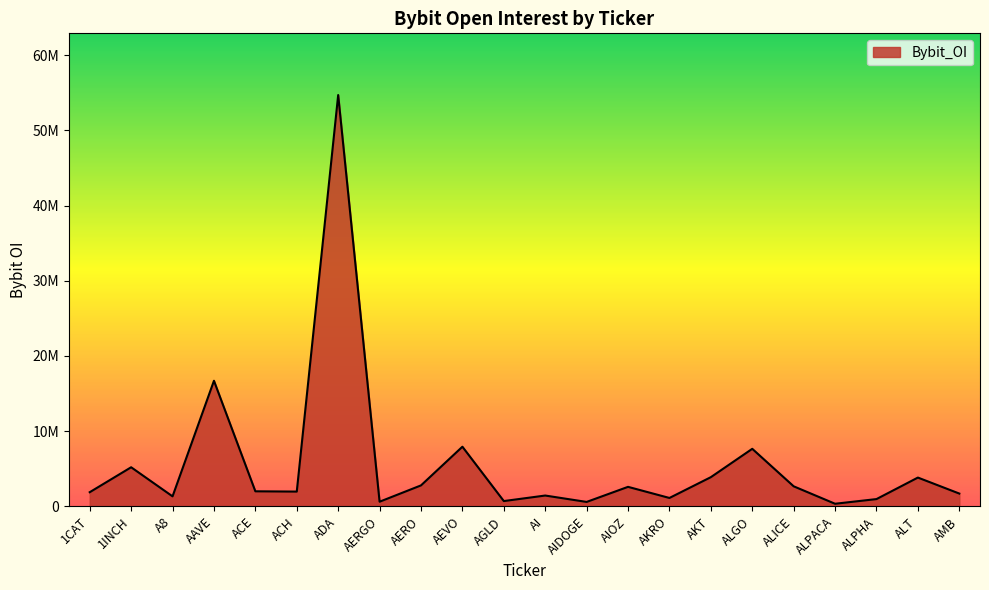

Does the chart have visible grid lines?

No